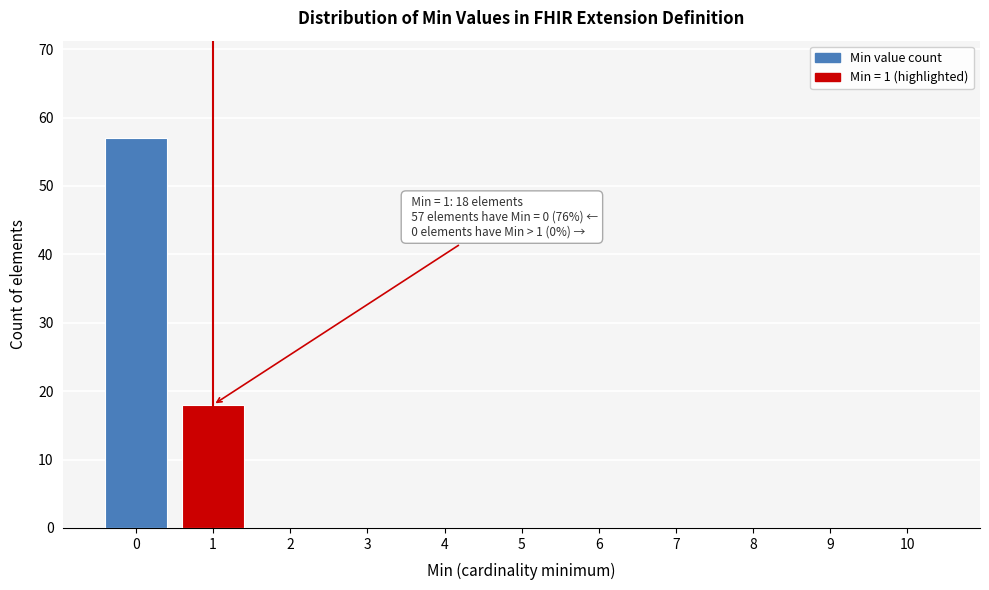

Reading left to right, extract all data points from this chart.

0=57	1=18	2=0	3=0	4=0	5=0	6=0	7=0	8=0	9=0	10=0